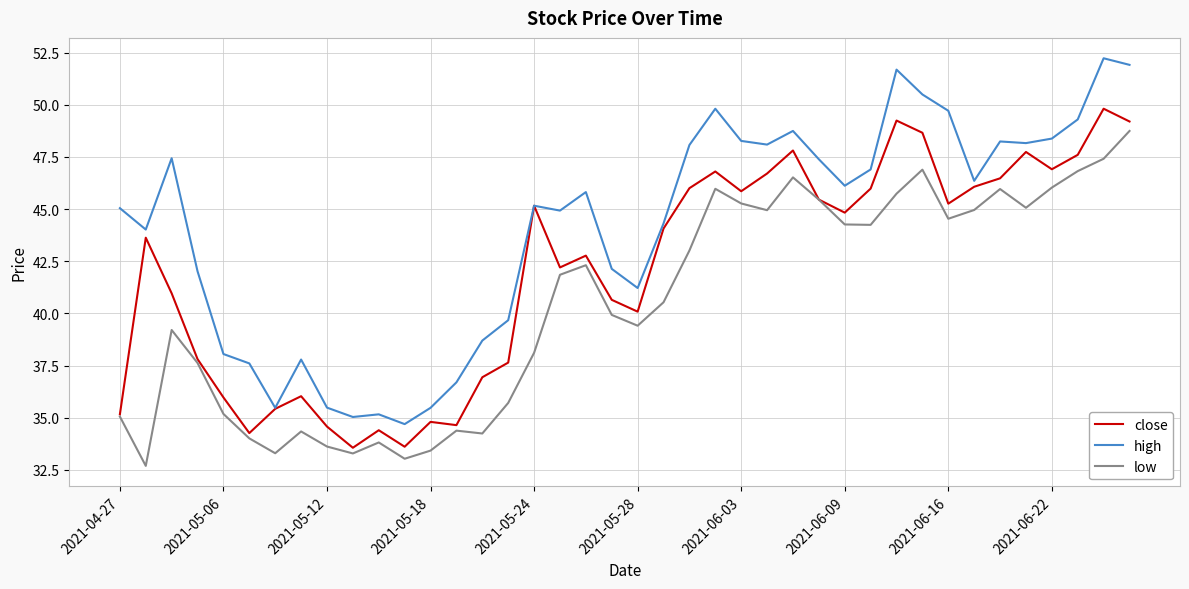

List the series in order of their peak value, lowest first.

low, close, high